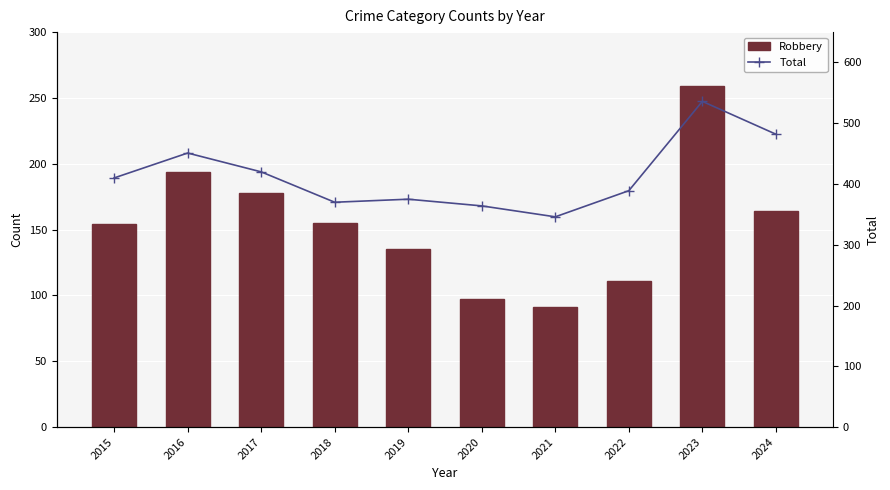

Reading left to right, extract all data points from this chart.

Robbery: 2015=154	2016=194	2017=178	2018=155	2019=135	2020=97	2021=91	2022=111	2023=259	2024=164
Total: 2015=410	2016=451	2017=420	2018=370	2019=375	2020=364	2021=346	2022=389	2023=536	2024=482